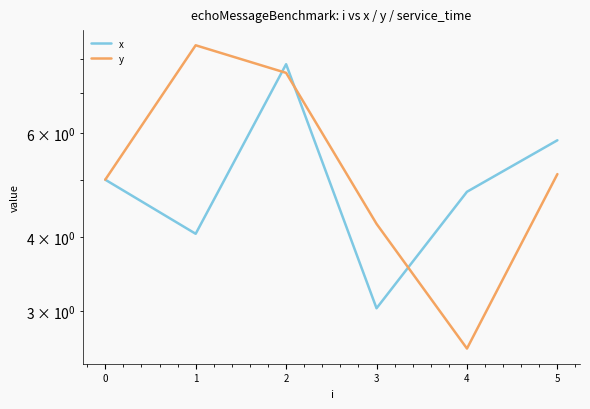

The y series shows 7.3 at 5. True or false?

False